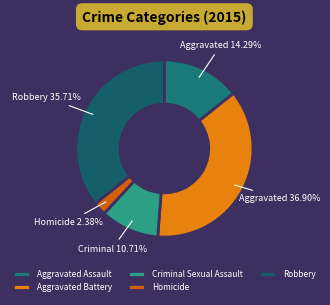

What is the ratio of the value at Robbery to the value at Aggravated Battery?

1.0